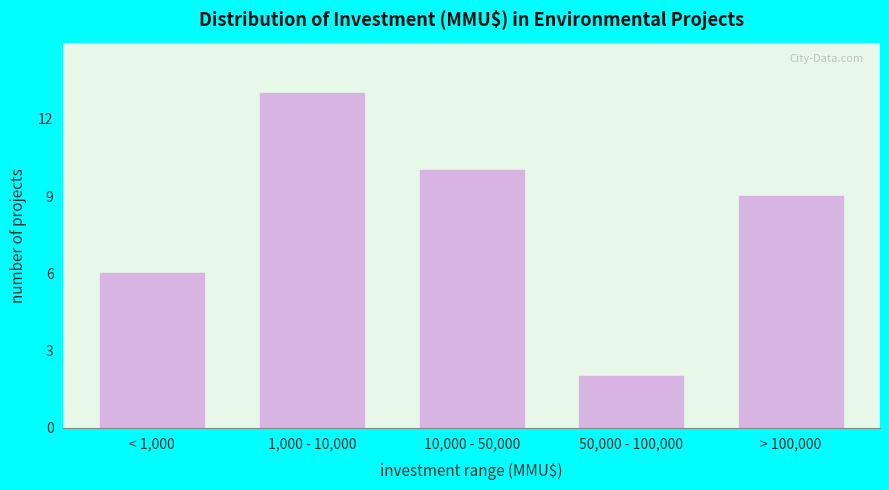

Reading left to right, list all the values displayed in this chart.

< 1,000=6	1,000 - 10,000=13	10,000 - 50,000=10	50,000 - 100,000=2	> 100,000=9